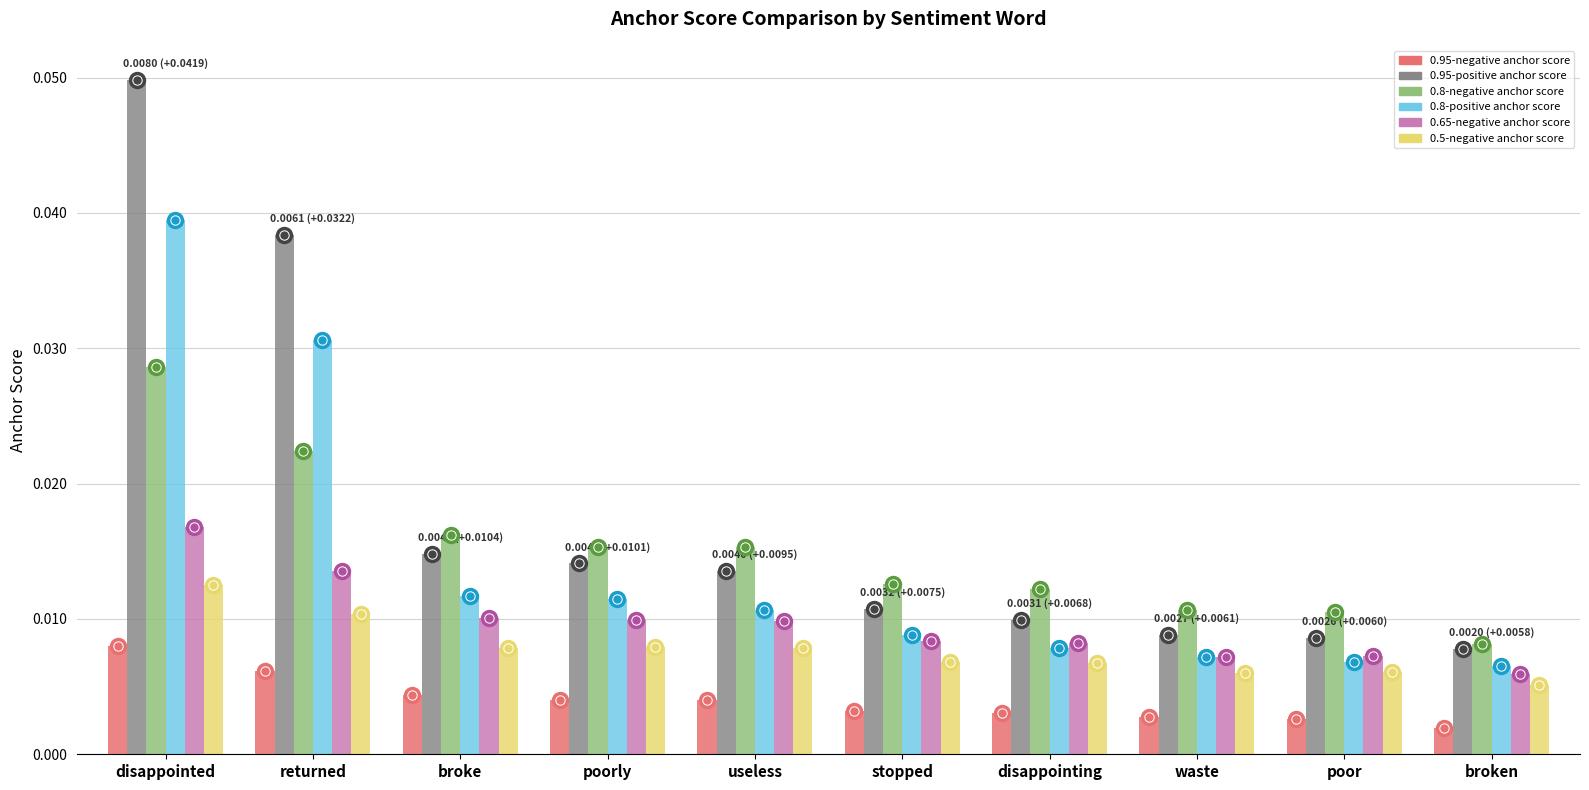

Is the value of 0.8-positive anchor score at useless greater than the value of 0.65-negative anchor score at stopped?

Yes